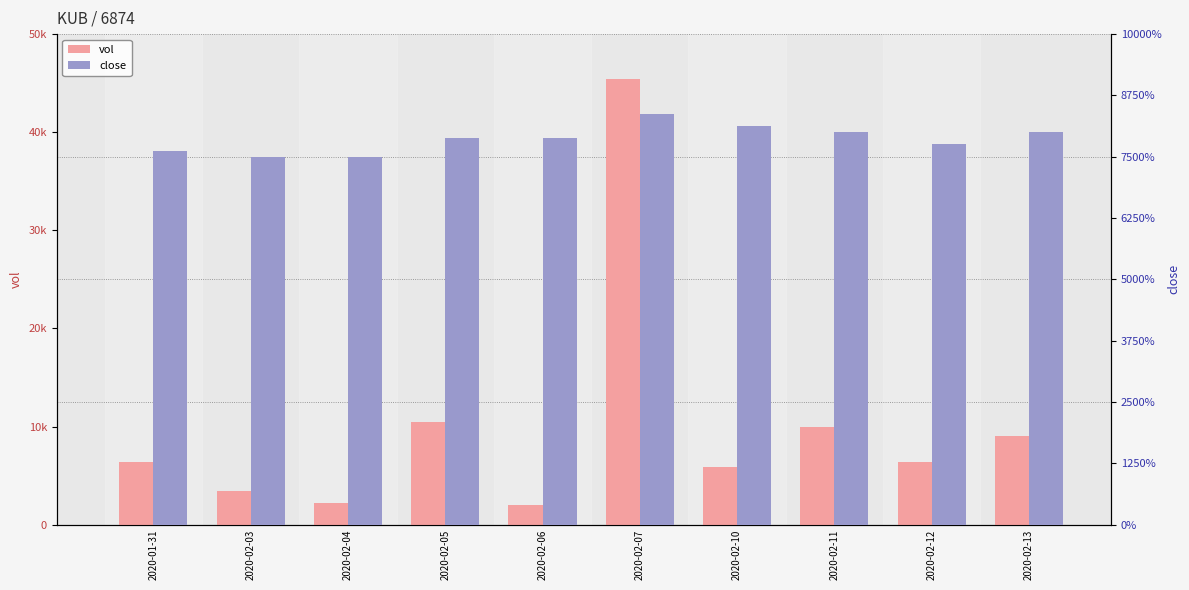

Which has a higher value, 2020-02-11 or 2020-01-31?

2020-02-11